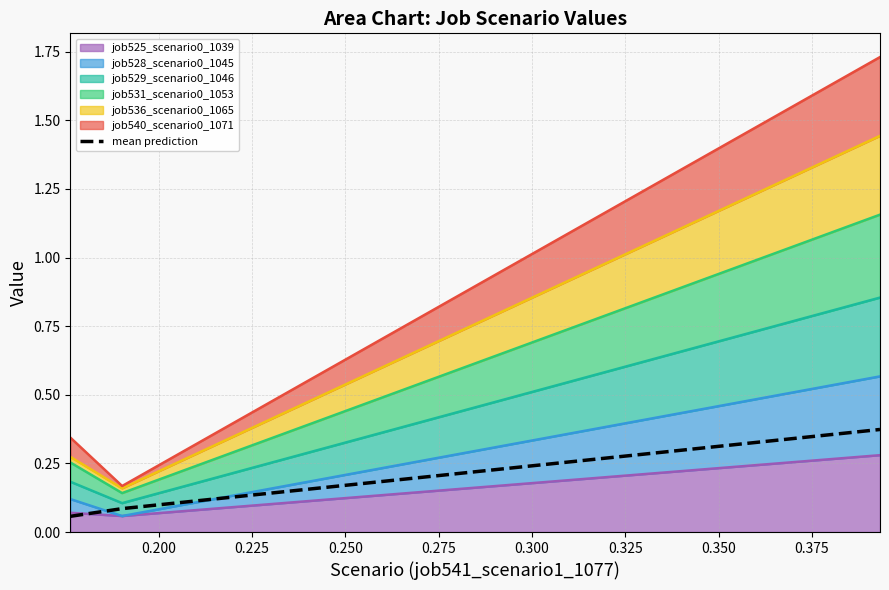

The value at 0.175 is 0.0. True or false?

False